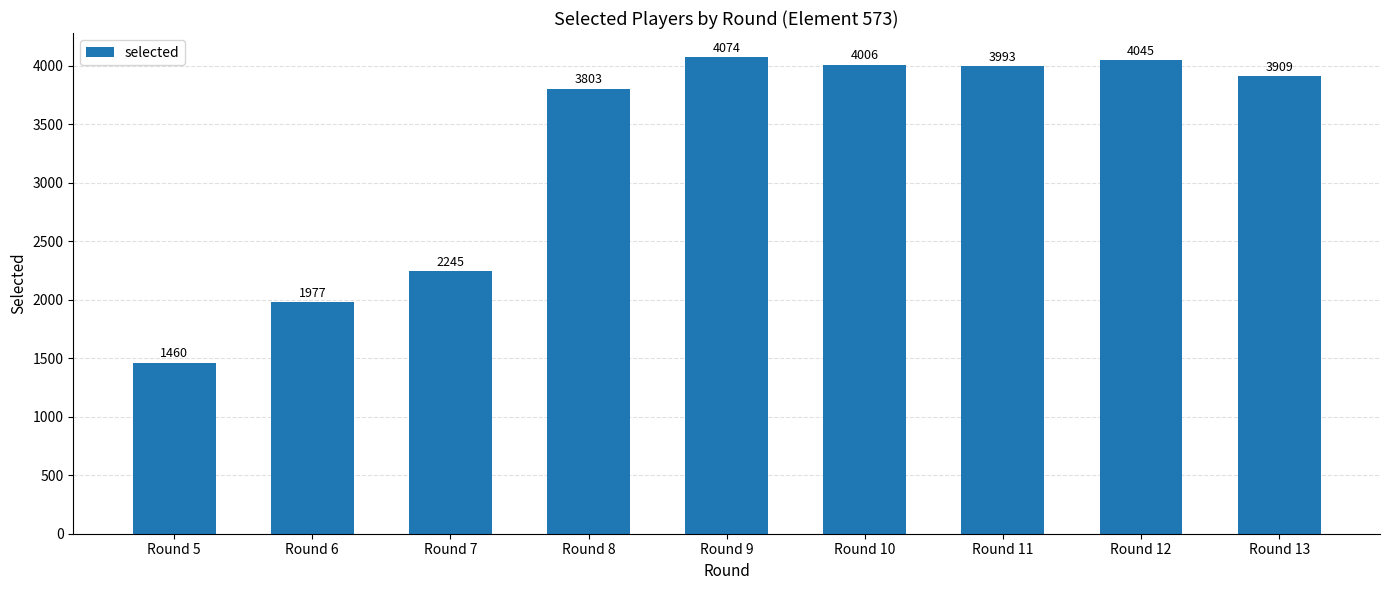

What is the value of the 6th bar from the left?

4006